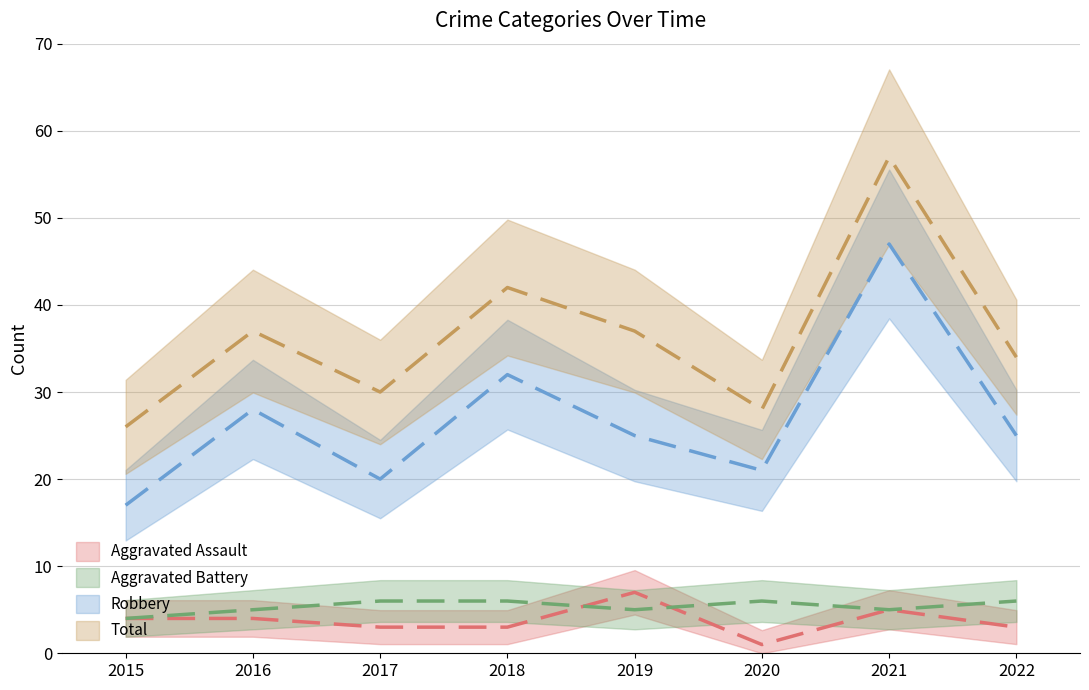

What is the sum of the Aggravated Battery values at 2020 and 2019?

11